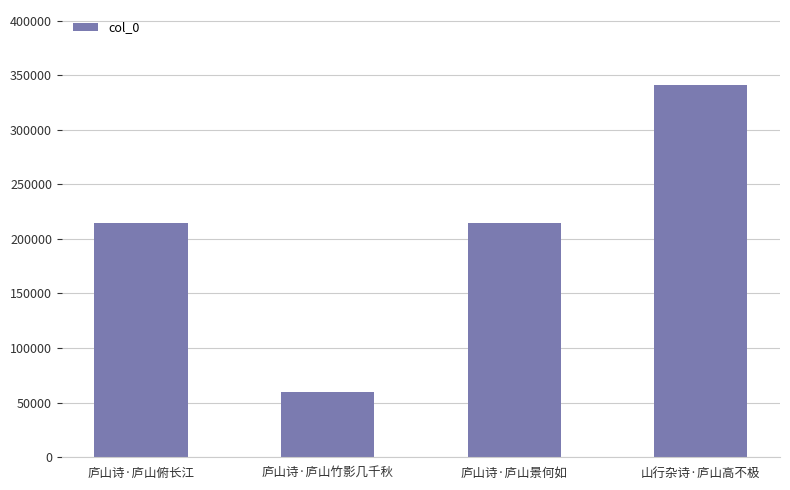

What is the label of the 4th bar from the right?

庐山诗·庐山俯长江